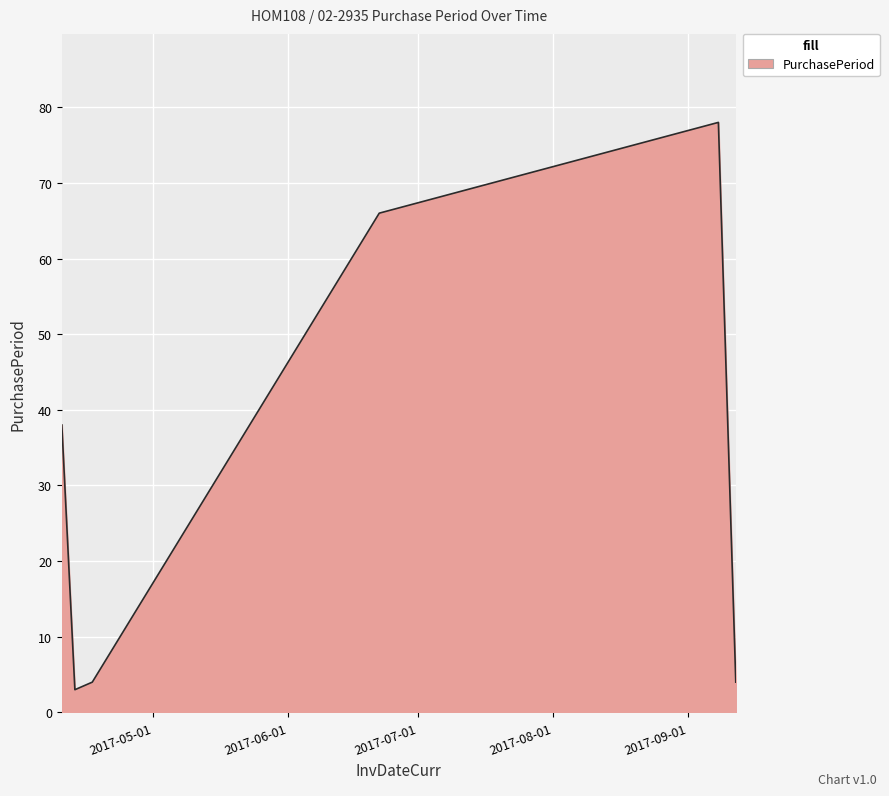

How many interior local valleys (lower than both neighbors) does the data have?

1